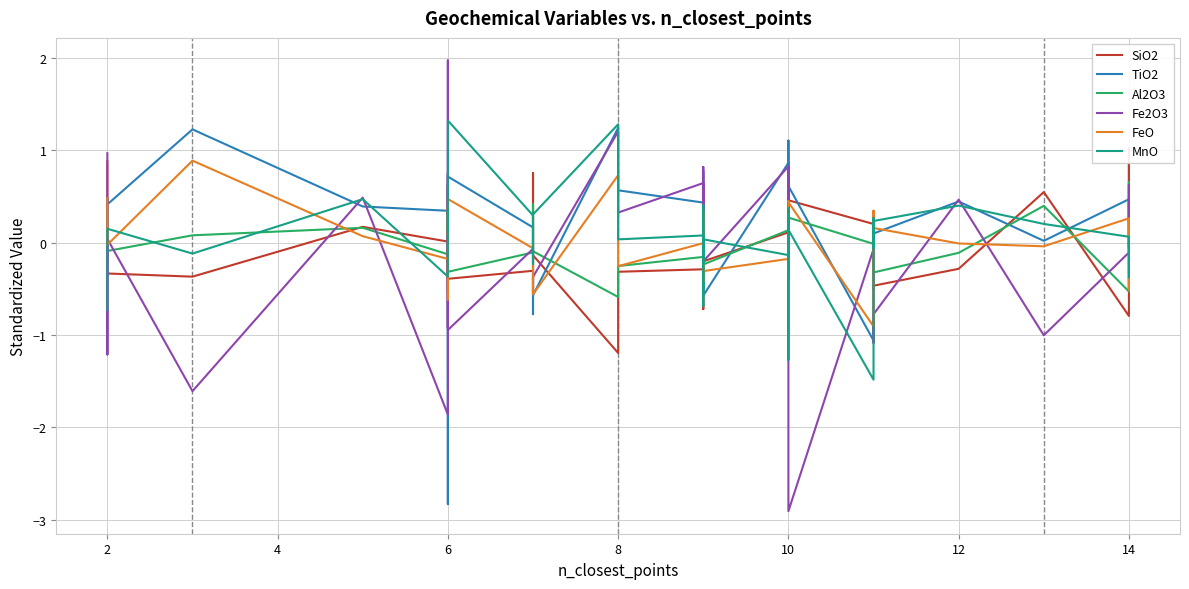

At which label does TiO2 first exceed 0?

2